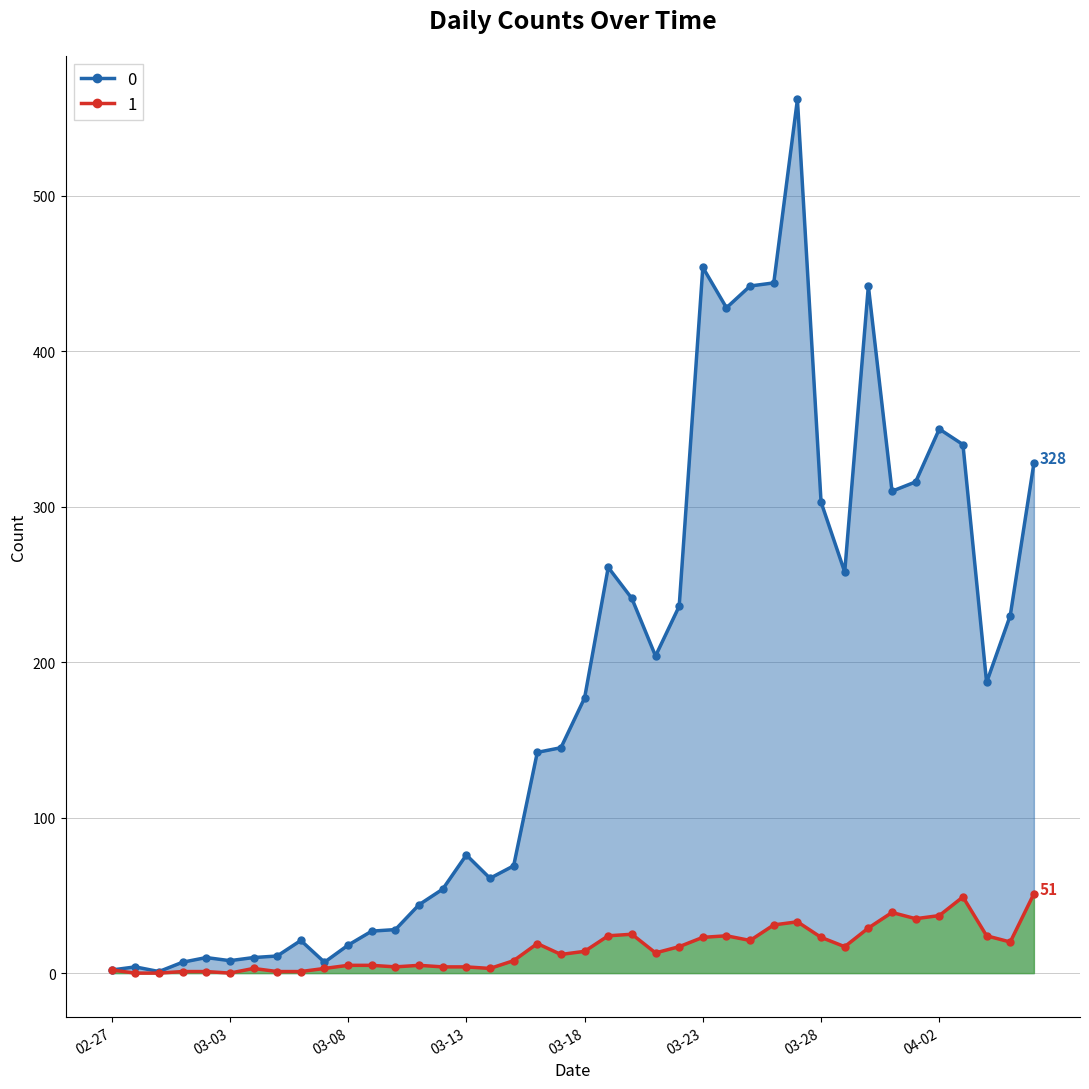

What is the maximum value for 1?

51